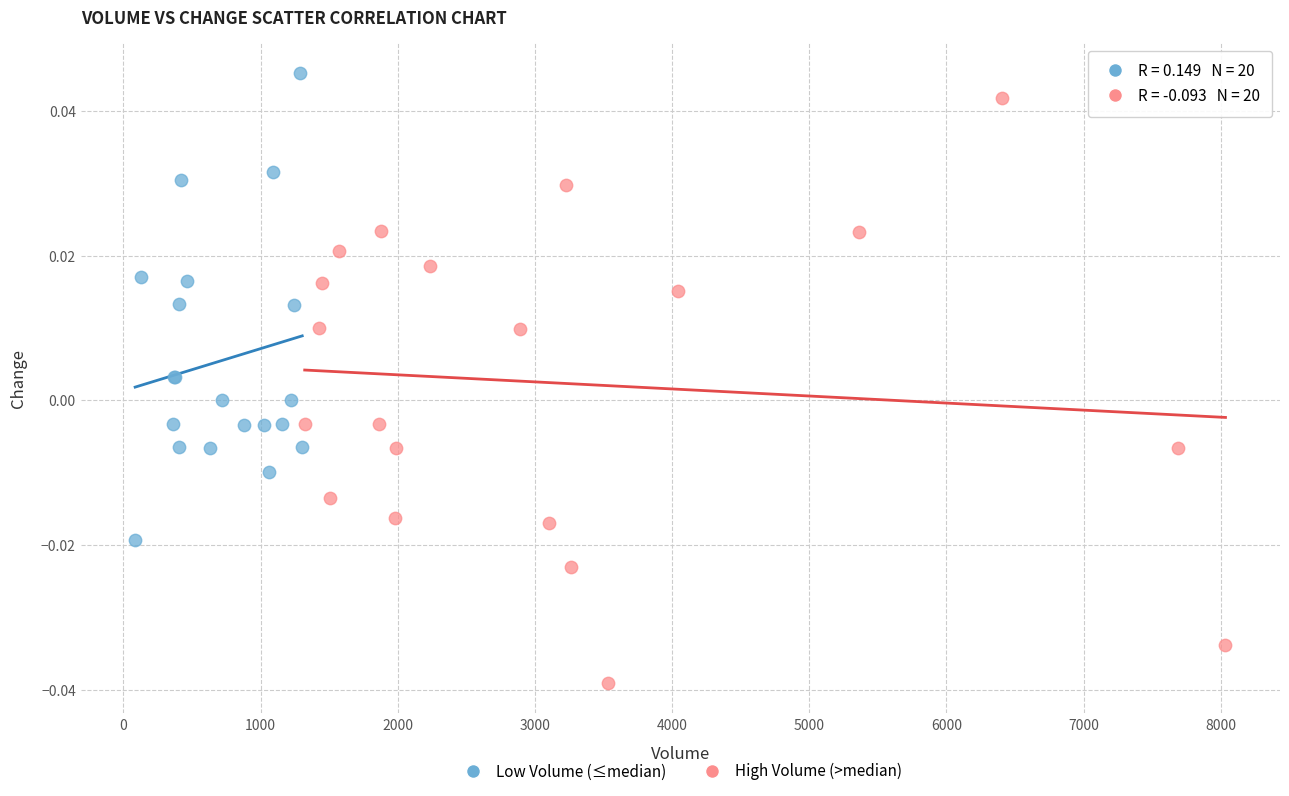

Which series has the widest spread of Y values?

High Volume (>median)